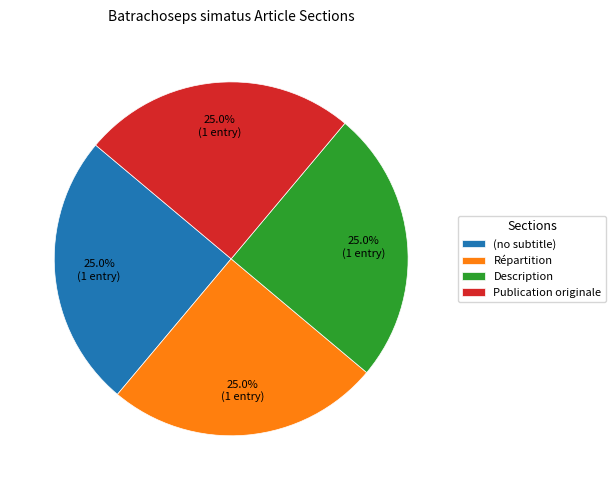

What is the total percentage of Description and (no subtitle)?

50.0%